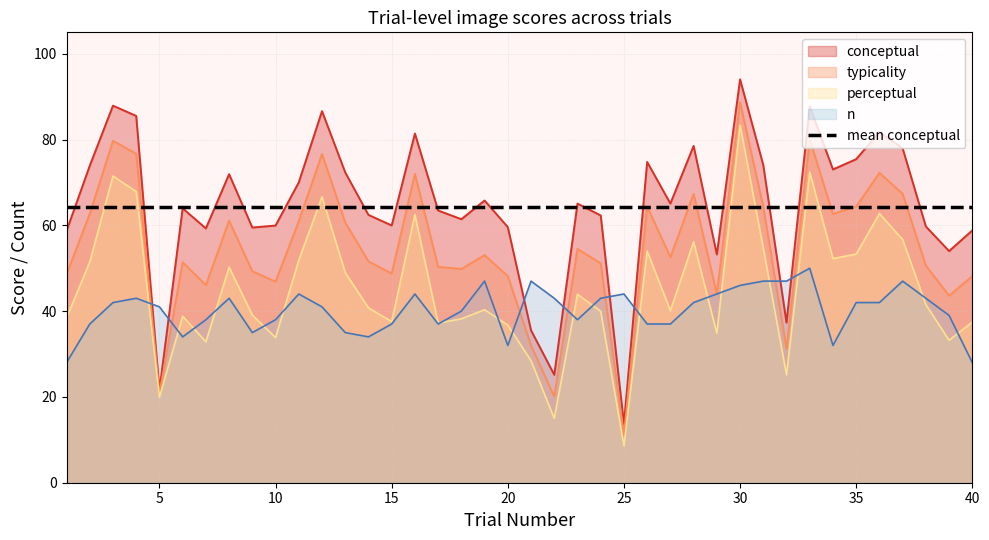

What are all the series names shown in the legend?

conceptual, typicality, perceptual, n, mean conceptual